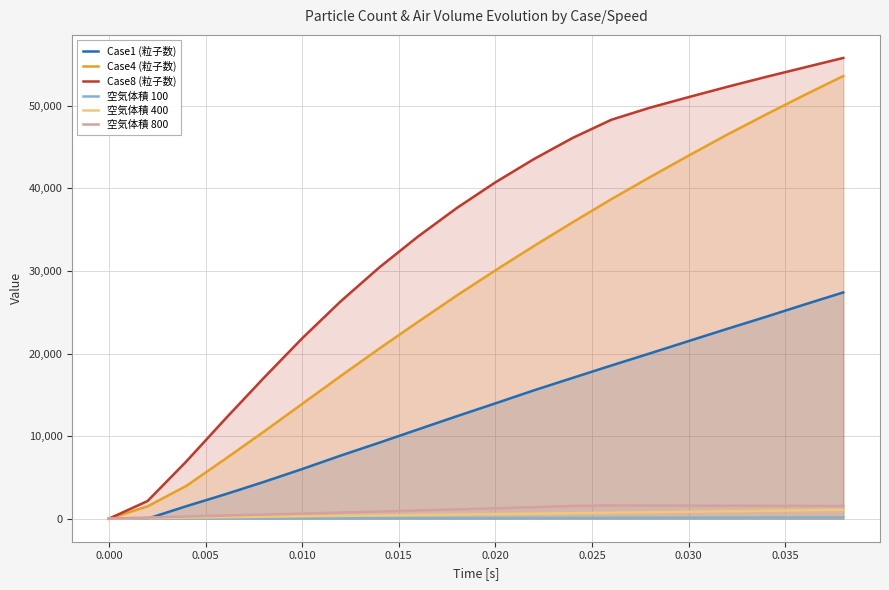

True or false: 空気体積 100 and 空気体積 400 intersect in this chart.

False